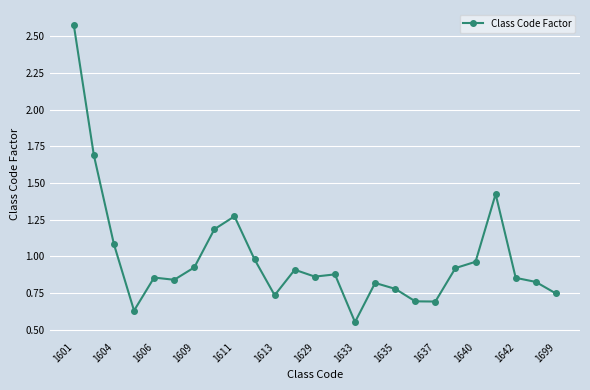

Is this an area chart (filled region under the line)?

No